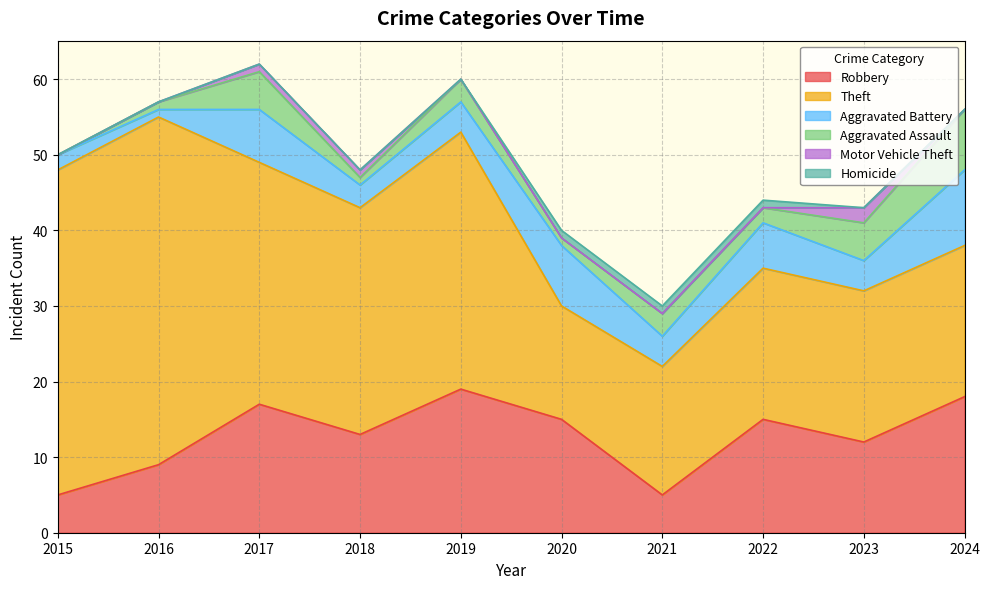

True or false: Theft and Homicide intersect in this chart.

False